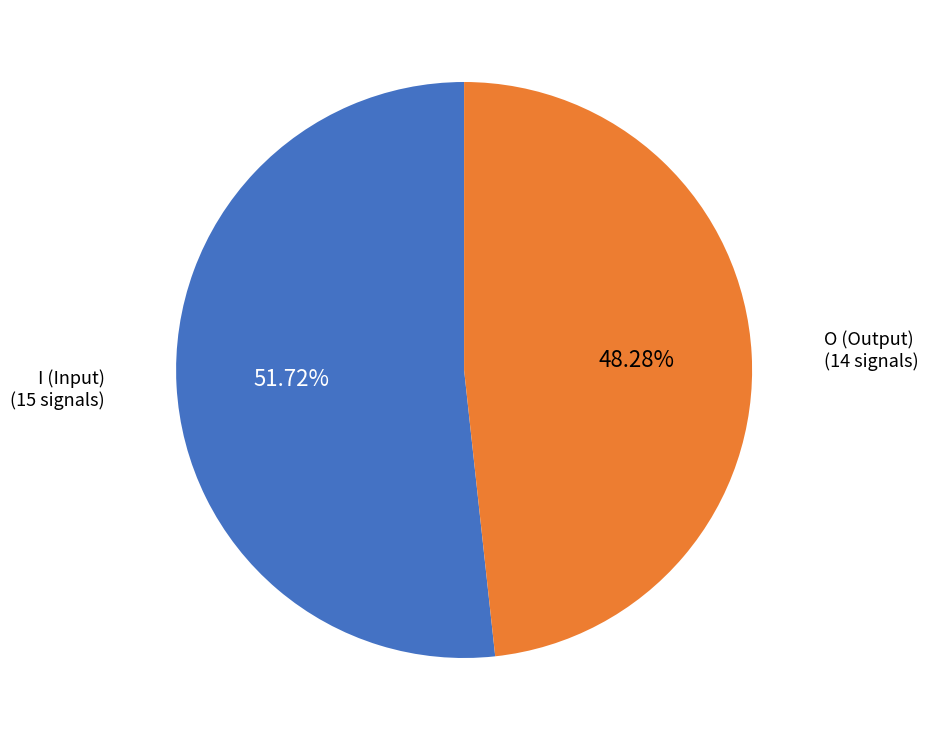

Does any single category account for the majority?

Yes